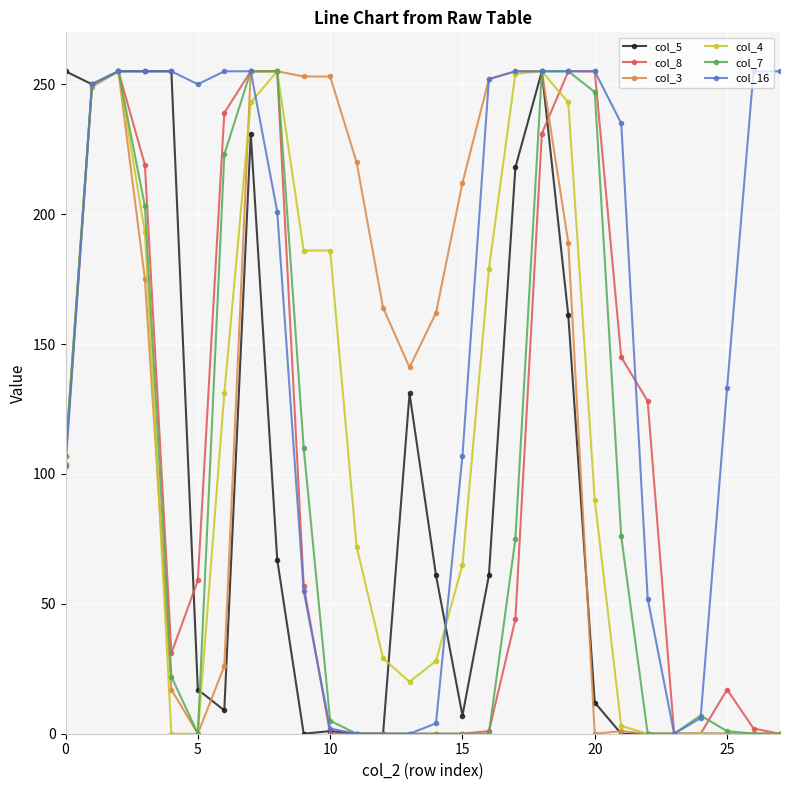

Which series has the largest total across all categories?

col_16